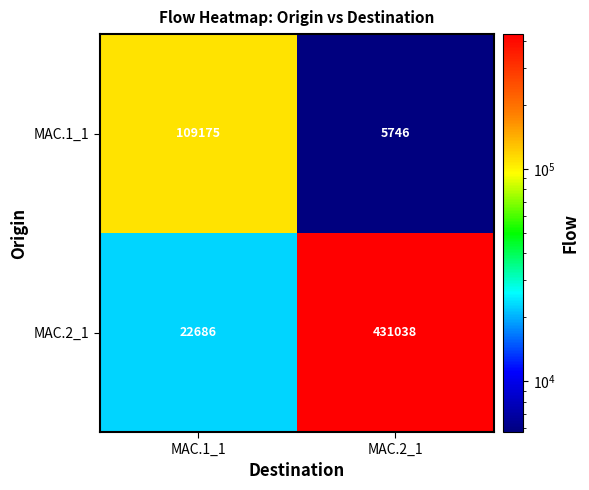

True or false: MAC.1_1 has a value of 5746 at MAC.2_1.

True